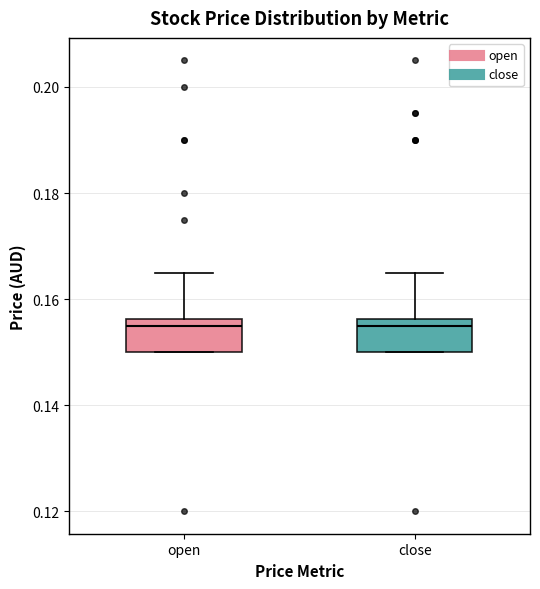

Reading left to right, read every box against the y-axis: the position of its median line, the range the box covers, and the ends of its whiskers. The values are not printed on the chart, so give them approximately, as read against the axis.

open: median 0.156 (just below the box's upper edge), box 0.150 to 0.156, whiskers 0.150 to 0.166
close: median 0.156 (just below the box's upper edge), box 0.150 to 0.156, whiskers 0.150 to 0.166